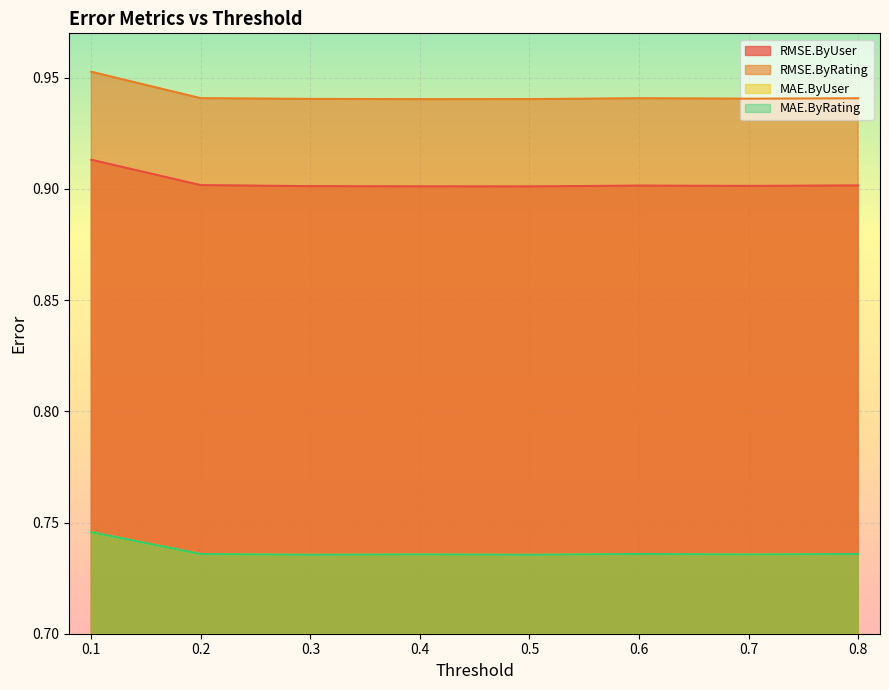

Which series changed the most between 0.5 and 0.6?

RMSE.ByUser